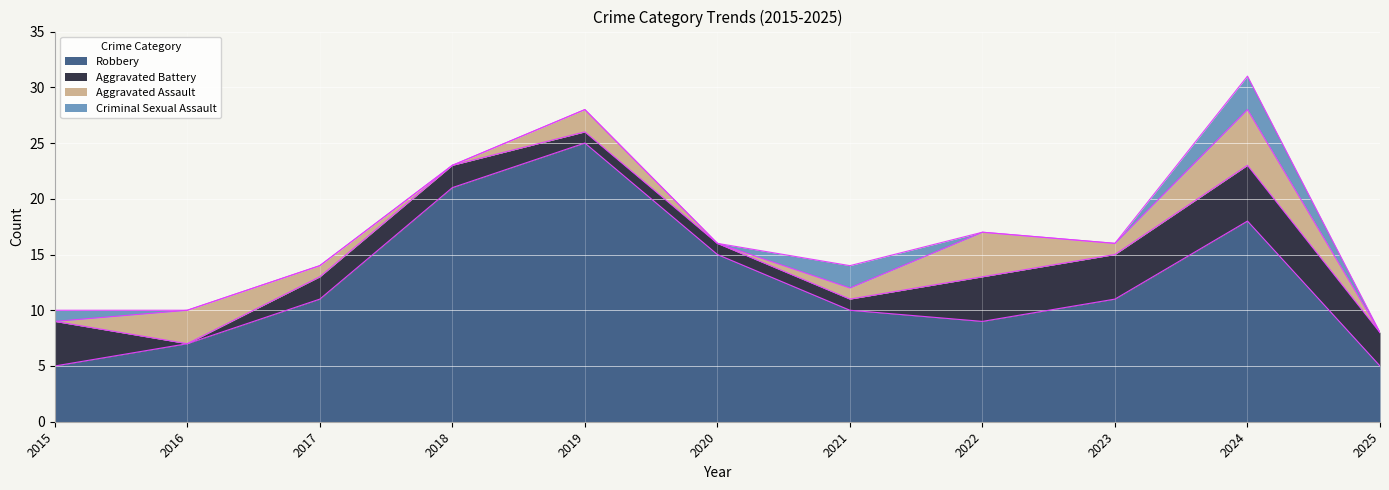

At which category is the sum across all series the highest?

2024